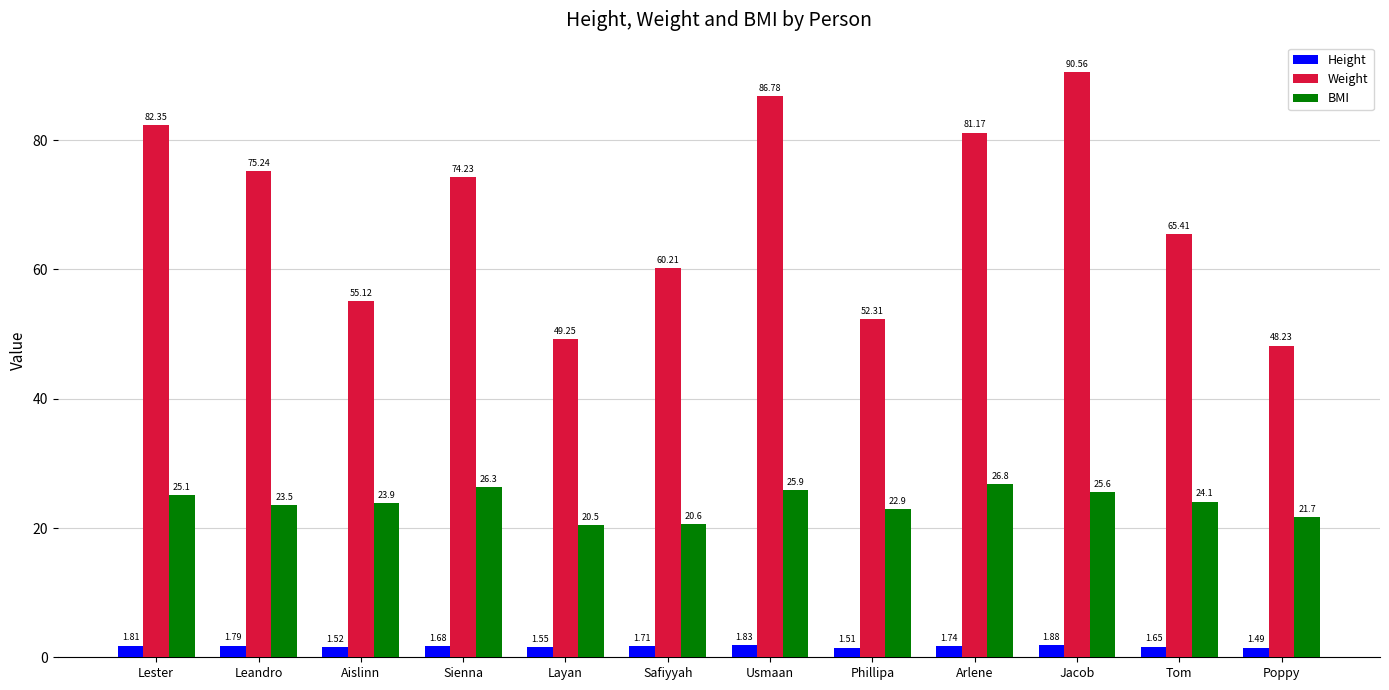

List the labels in order of Weight value, smallest first.

Poppy, Layan, Phillipa, Aislinn, Safiyyah, Tom, Sienna, Leandro, Arlene, Lester, Usmaan, Jacob